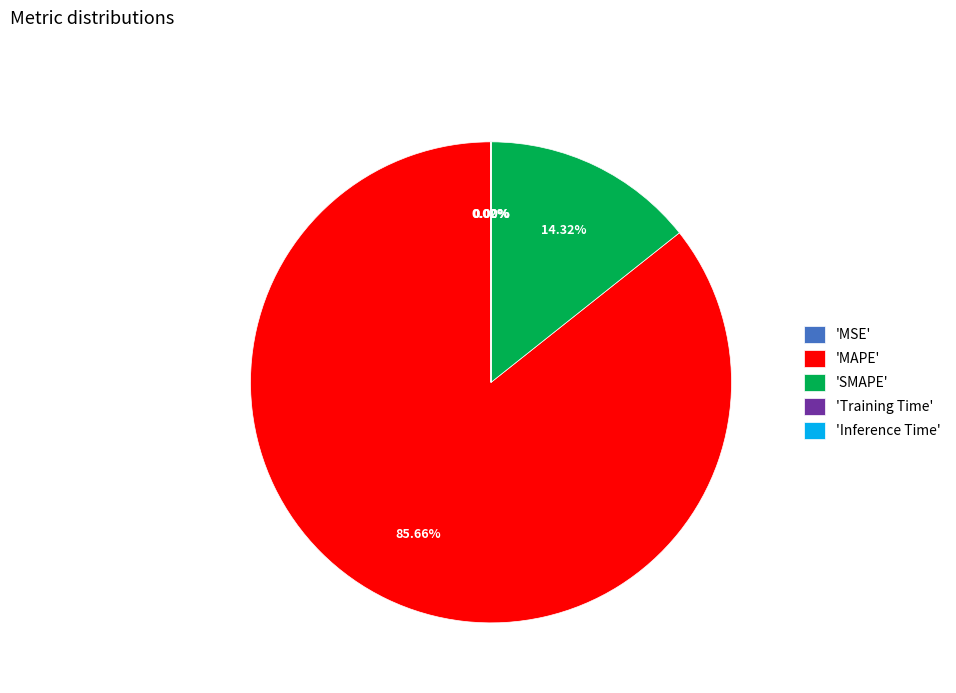

Which slice is the largest?

'MAPE'